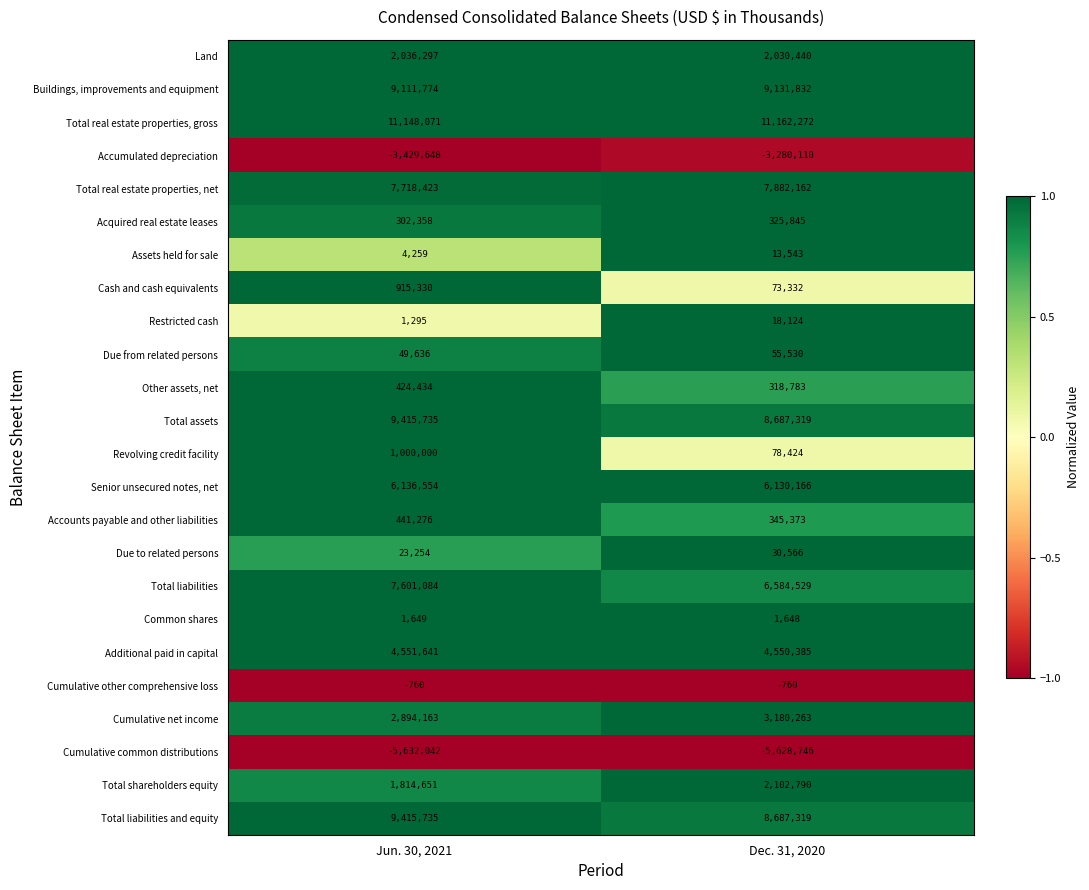

The Cumulative net income series shows 857589 at Dec. 31, 2020. True or false?

False